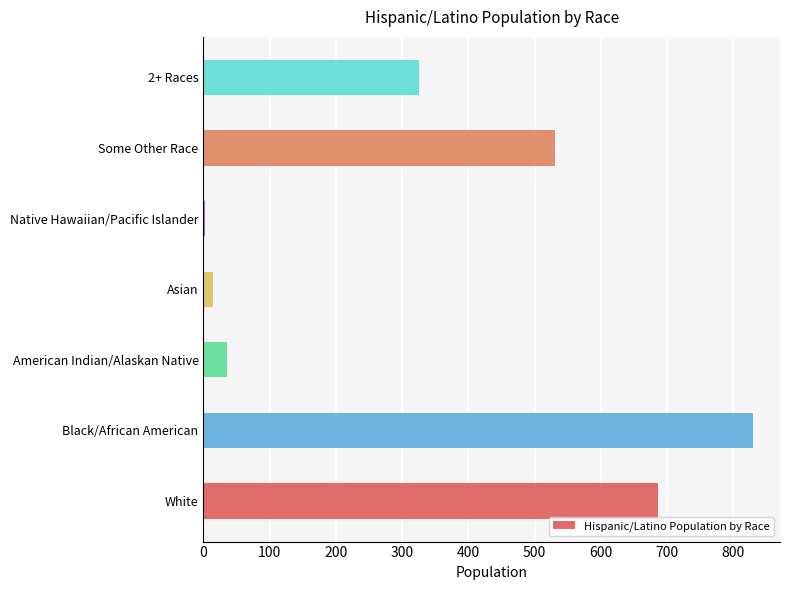

Reading top to bottom, transcribe all the data shown in this chart.

2+ Races=326	Some Other Race=530	Native Hawaiian/Pacific Islander=2	Asian=15	American Indian/Alaskan Native=35	Black/African American=829	White=687